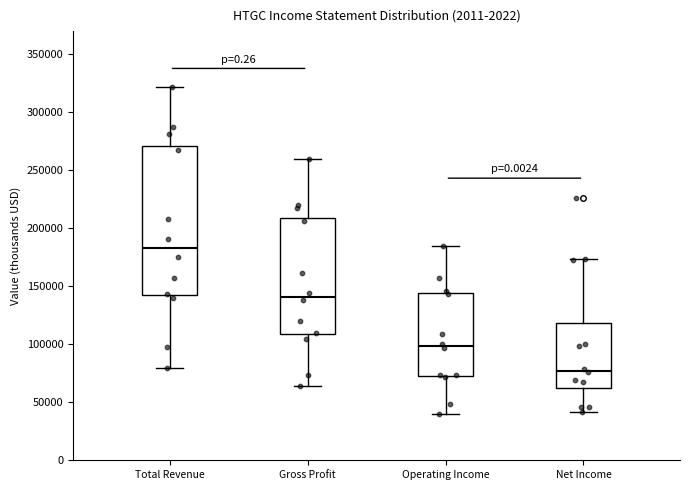

Reading left to right, read every box against the y-axis: the position of its median line, the range the box covers, and the ends of its whiskers. The values are not printed on the chart, so give them approximately, as read against the axis.

Total Revenue: median 185000, box 145000 to 270000, whiskers 80000 to 320000
Gross Profit: median 140000, box 110000 to 210000, whiskers 65000 to 260000
Operating Income: median 100000, box 75000 to 145000, whiskers 40000 to 185000
Net Income: median 75000, box 60000 to 120000, whiskers 40000 to 175000